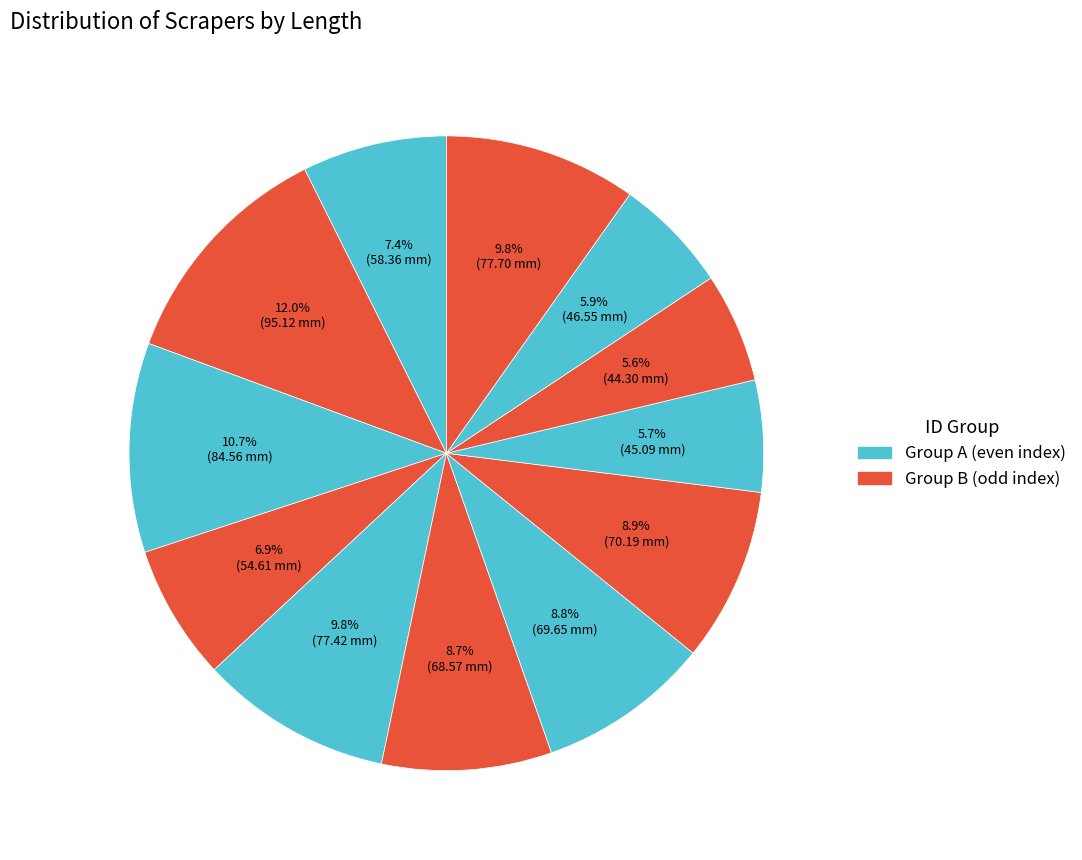

How many segments does this pie chart have?

12